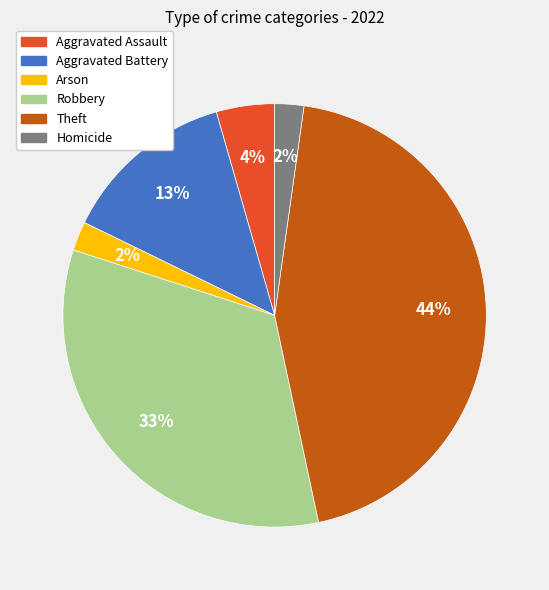

To the nearest percent, what is the average slice percentage?

17%